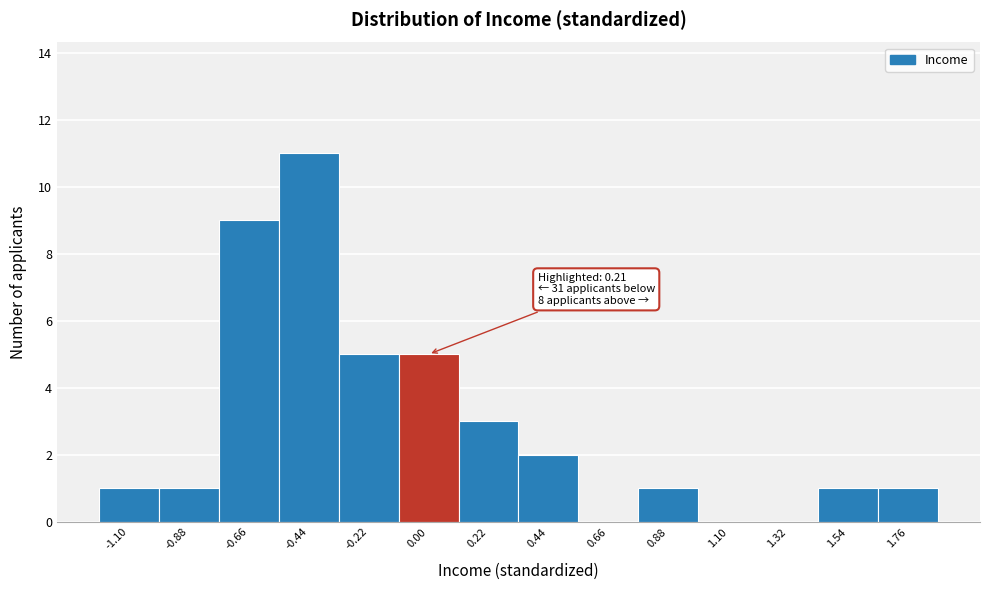

Reading left to right, transcribe all the data shown in this chart.

-1.10=1	-0.88=1	-0.66=9	-0.44=11	-0.22=5	0.00=5	0.22=3	0.44=2	0.66=0	0.88=1	1.10=0	1.32=0	1.54=1	1.76=1